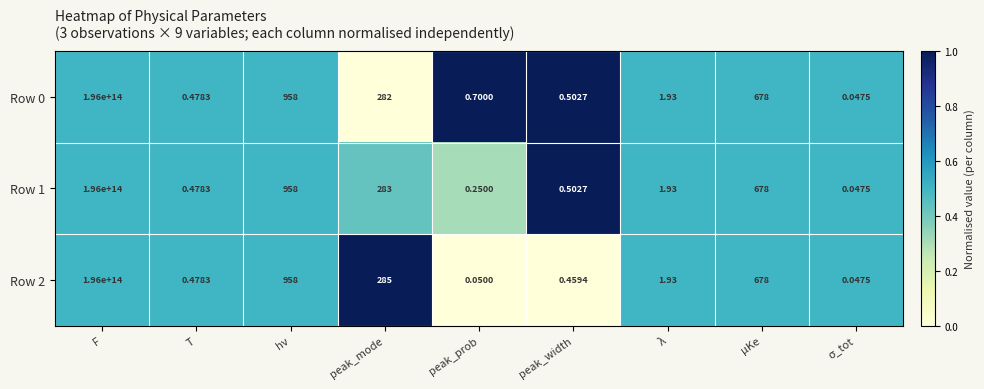

At which label does Row 0 first exceed 1?

F